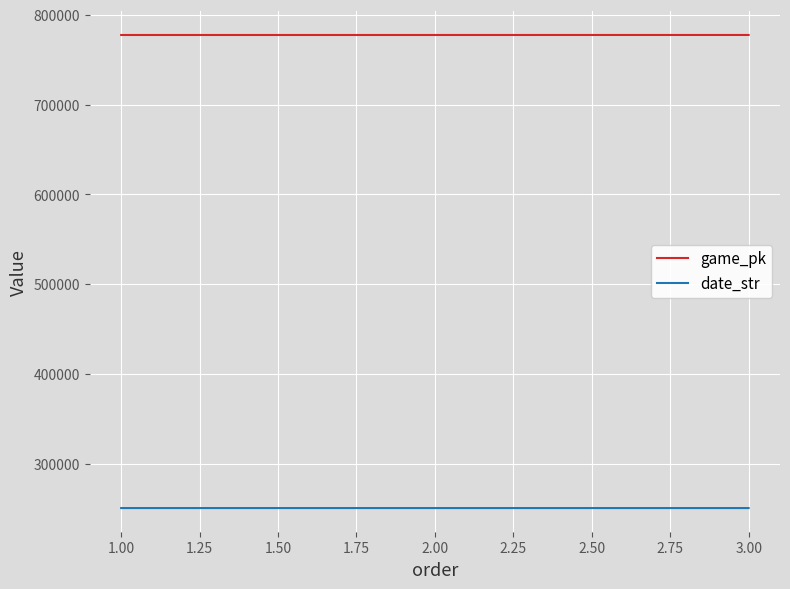

At 1.00, list the series in order from smallest to largest.

date_str, game_pk